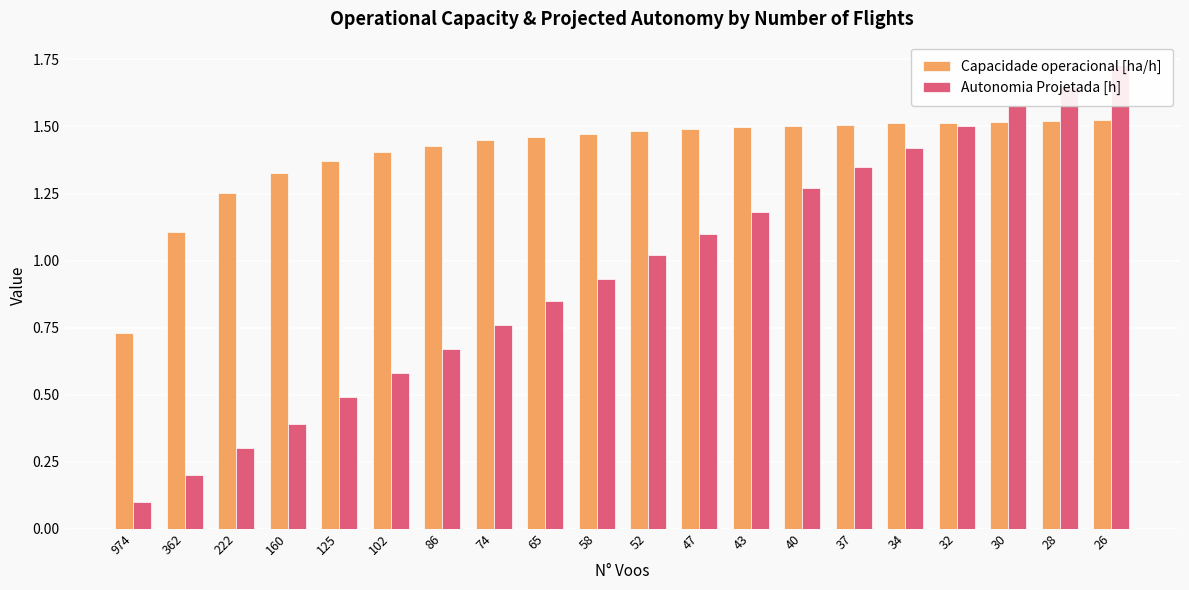

Where does the Capacidade operacional [ha/h] series first go above 1?

362